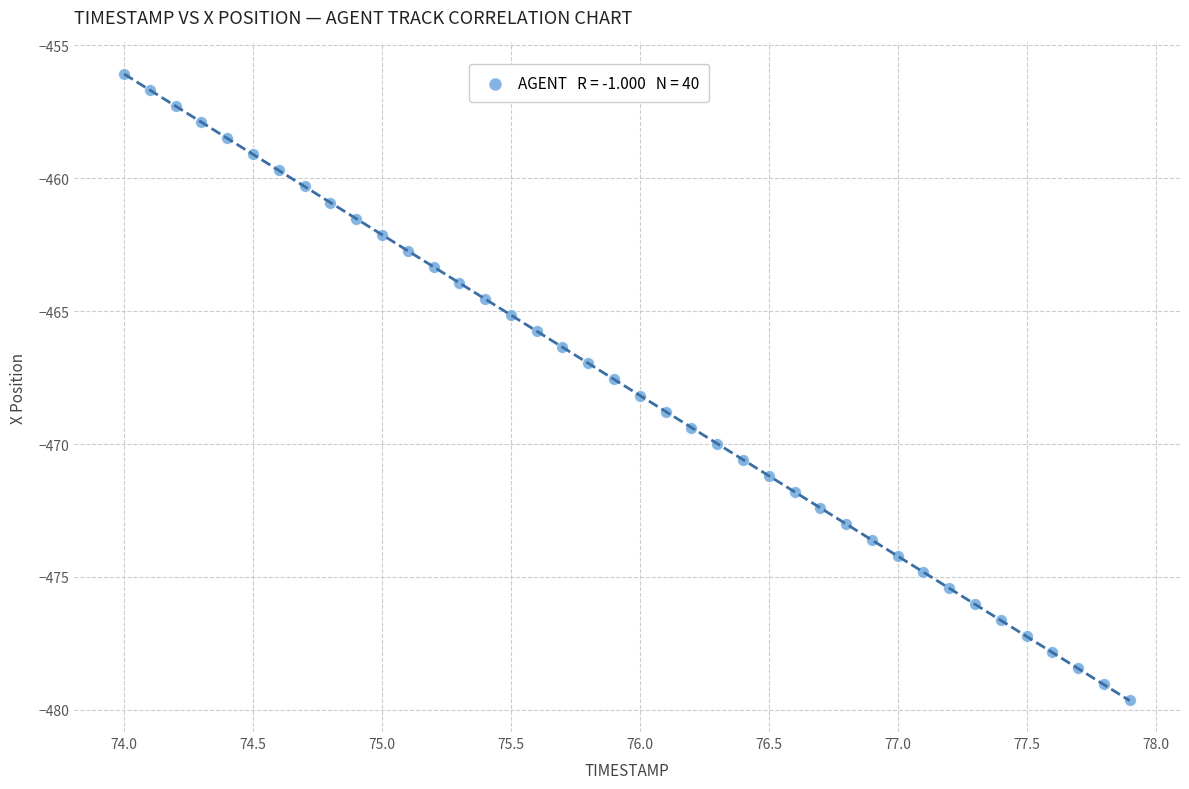

What is the range of X values (max minus min)?

3.9